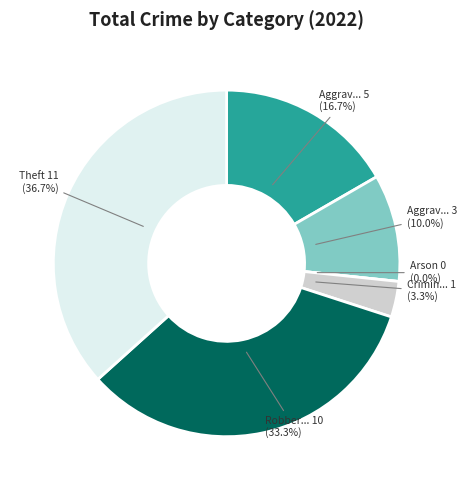

Count the number of slices in the pie.

6